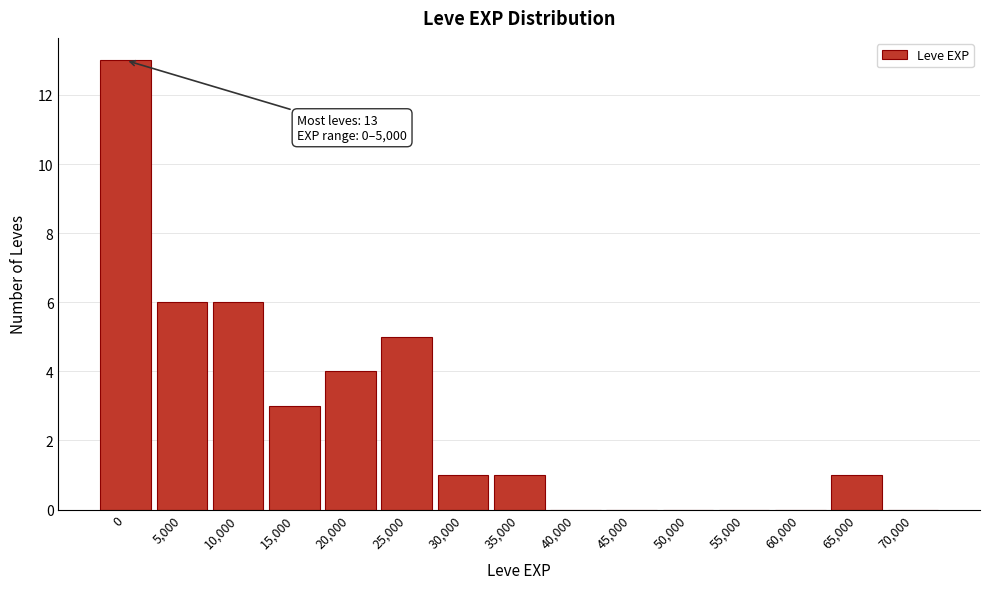

Reading left to right, transcribe all the data shown in this chart.

0=13	5,000=6	10,000=6	15,000=3	20,000=4	25,000=5	30,000=1	35,000=1	40,000=0	45,000=0	50,000=0	55,000=0	60,000=0	65,000=1	70,000=0